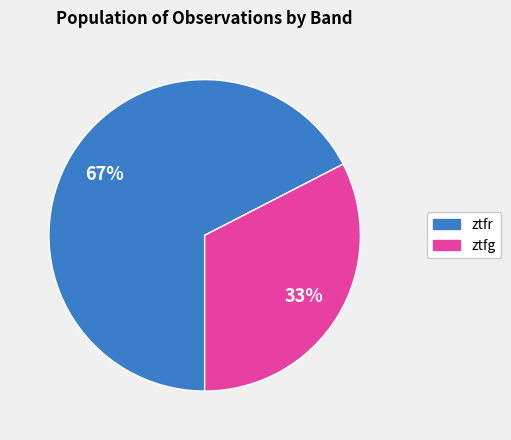

Between ztfg and ztfr, which is larger?

ztfr